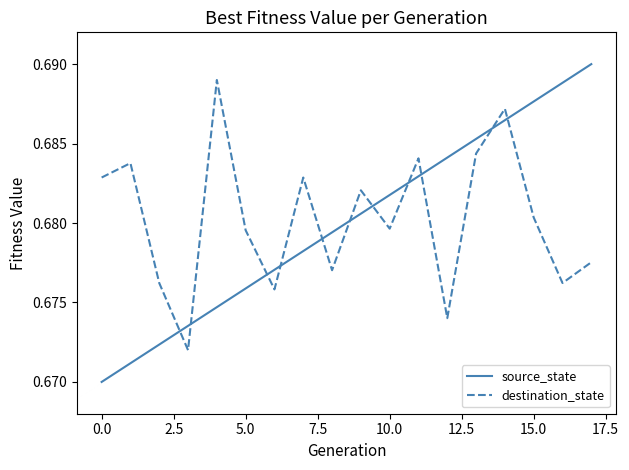

Which series has the widest spread of values?

source_state